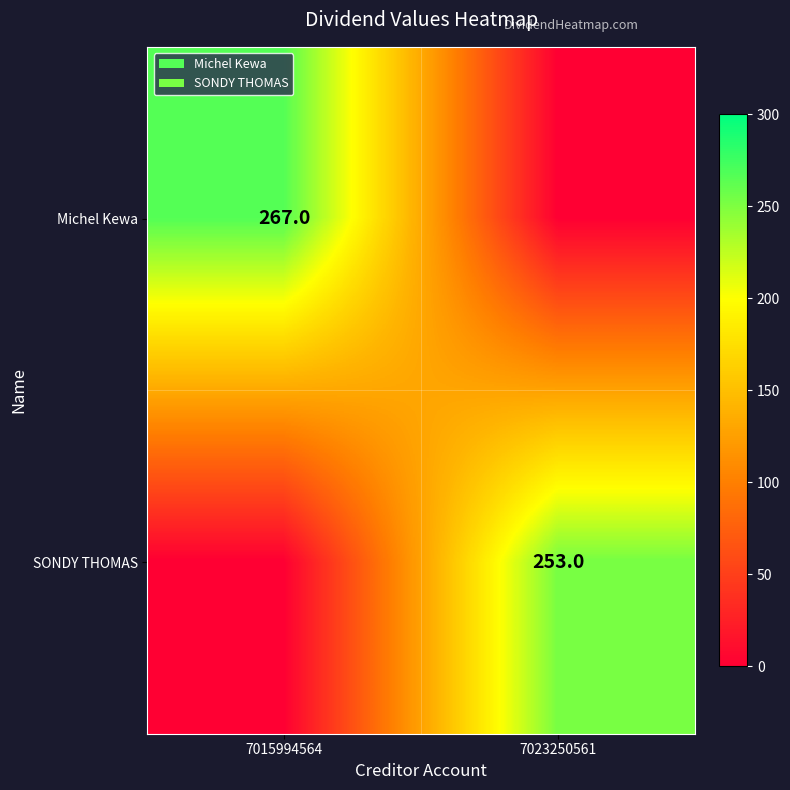

What is the total value across all series at 7015994564?

267